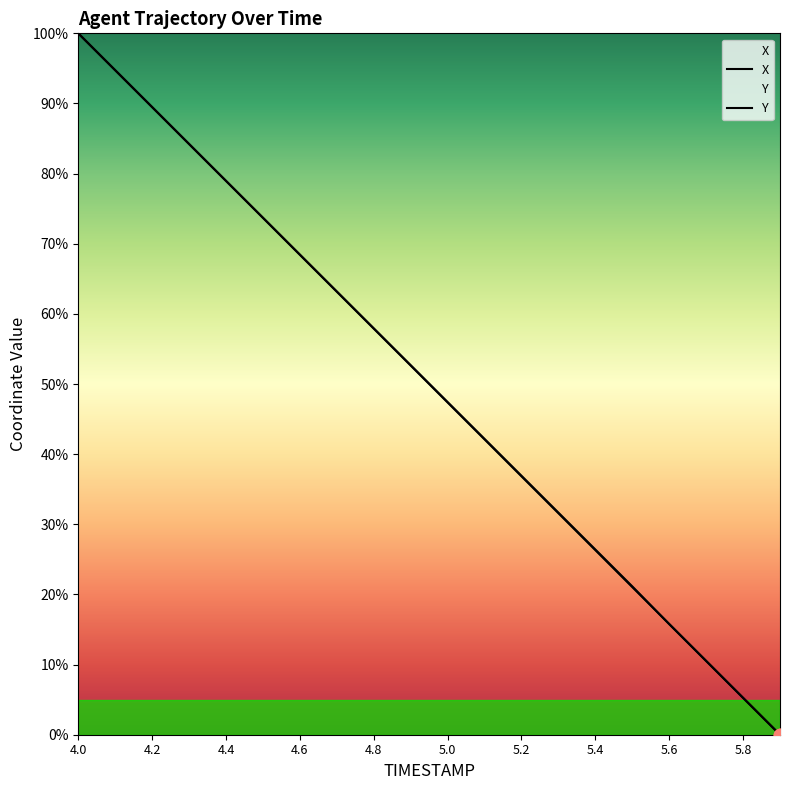

Which series reaches the minimum Y coordinate?

X